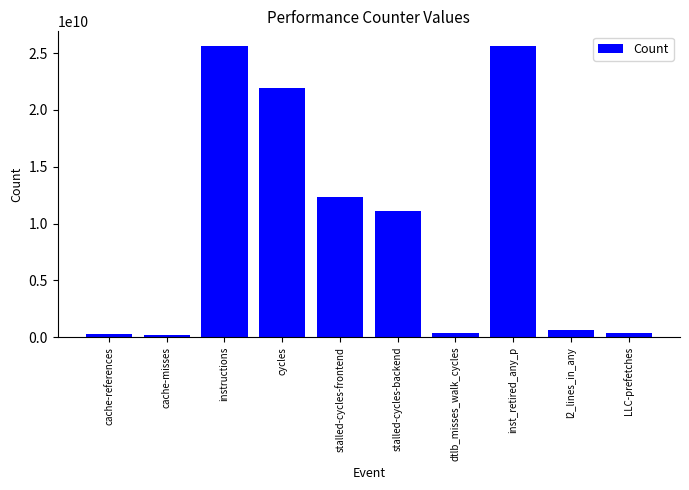

What is the label of the 4th bar from the right?

dtlb_misses_walk_cycles